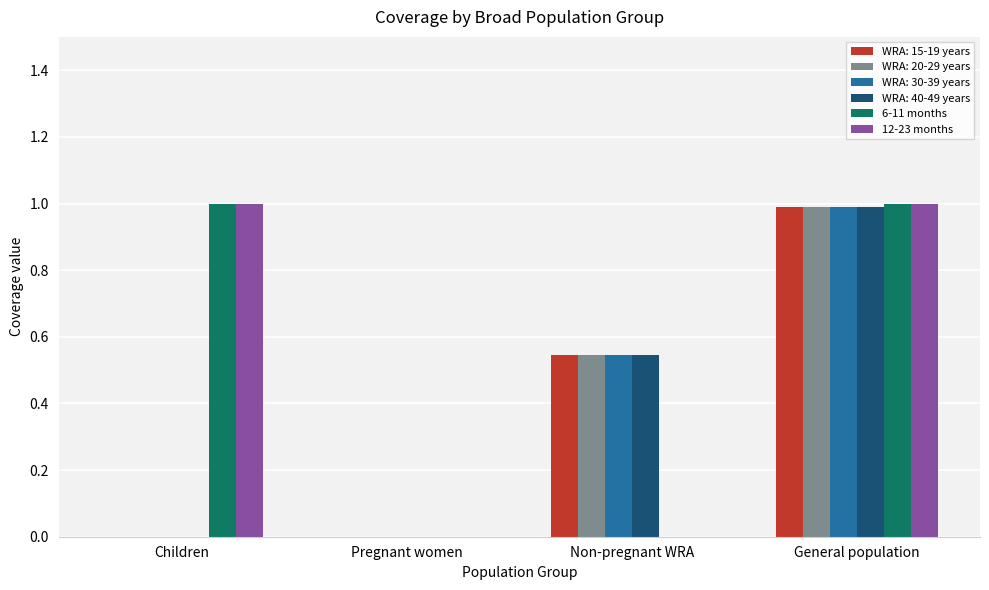

What are all the series names shown in the legend?

WRA: 15-19 years, WRA: 20-29 years, WRA: 30-39 years, WRA: 40-49 years, 6-11 months, 12-23 months